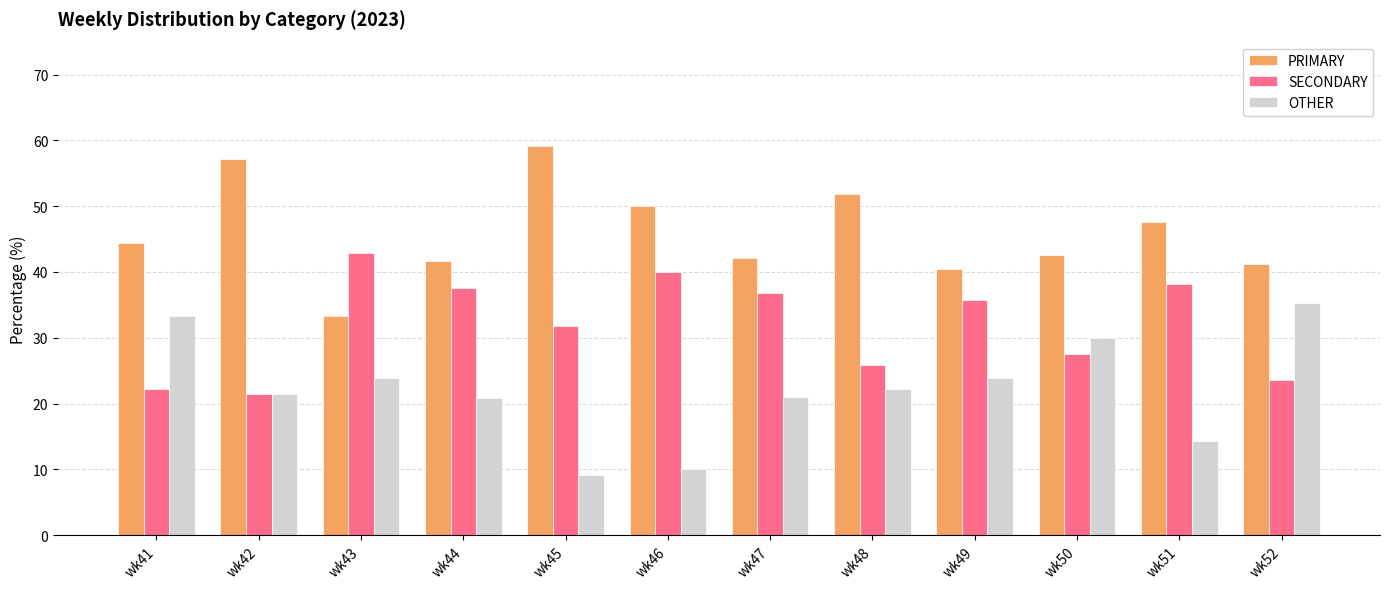

At wk41, list the series in order from largest to smallest.

PRIMARY, OTHER, SECONDARY